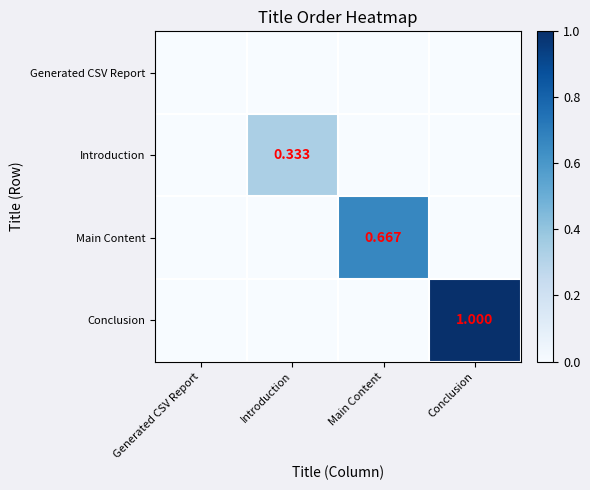

List the labels in order of Introduction value, largest first.

Introduction, Generated CSV Report, Main Content, Conclusion